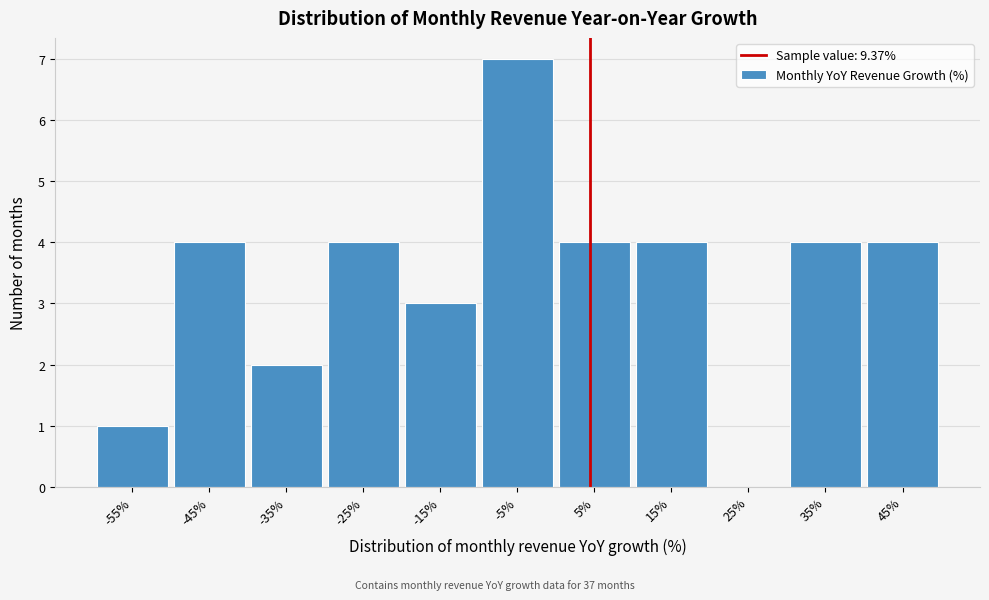

Reading right to left, what are all the values shown in this chart?

45%=4	35%=4	25%=0	15%=4	5%=4	-5%=7	-15%=3	-25%=4	-35%=2	-45%=4	-55%=1